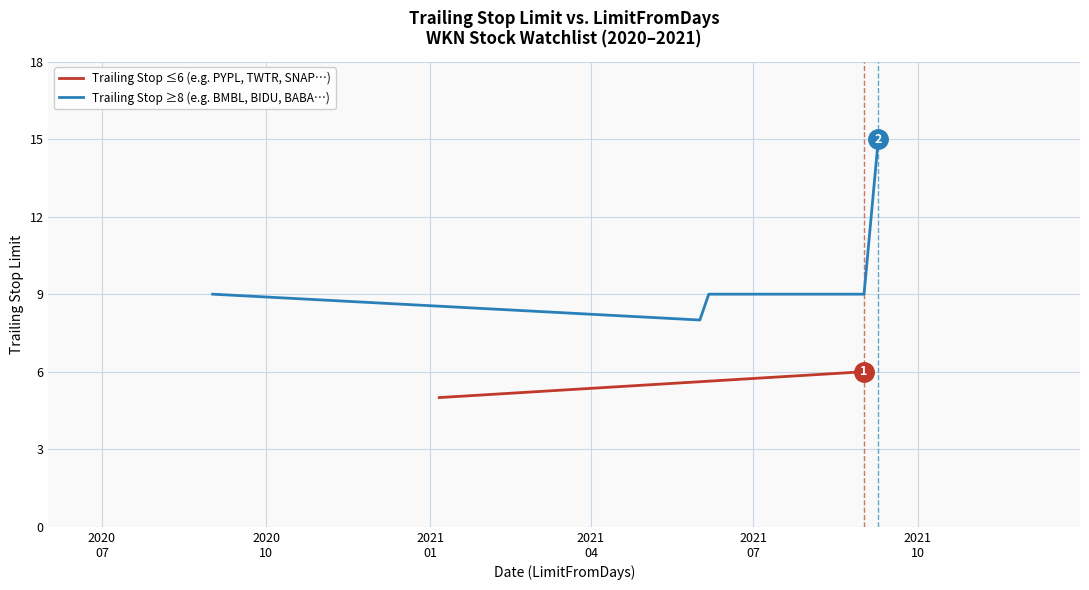

True or false: the data shows 6 at 2021-09-01.

True